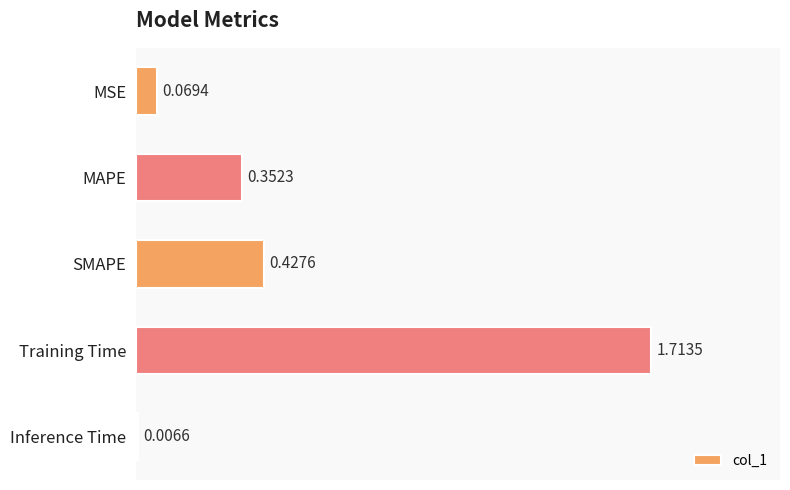

List the labels in order of value, smallest first.

Inference Time, MSE, MAPE, SMAPE, Training Time